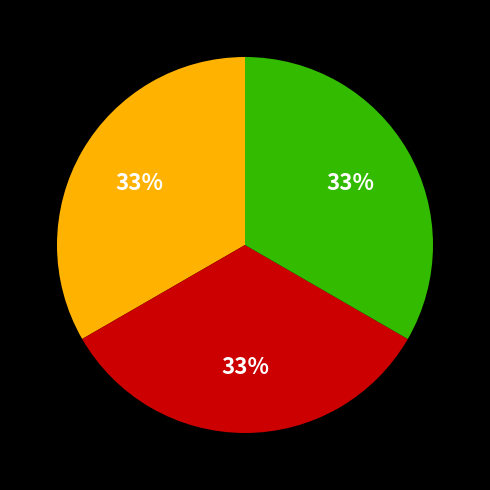

Is there a majority slice in this chart?

No